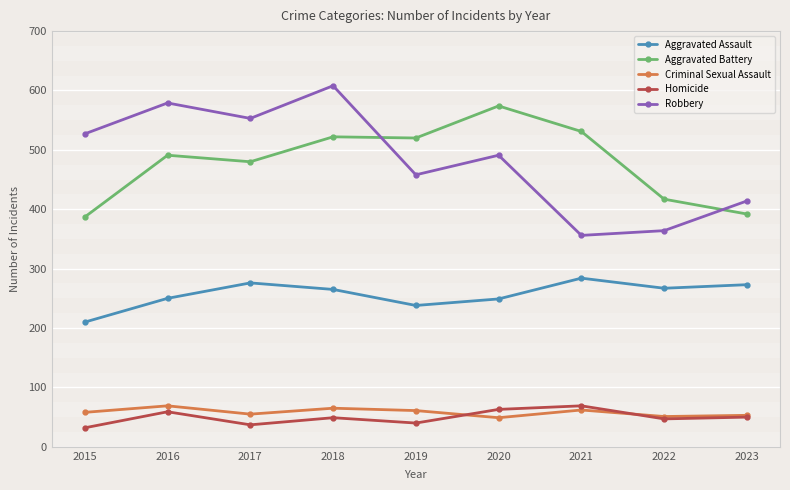

What is the minimum value shown in the chart?

32